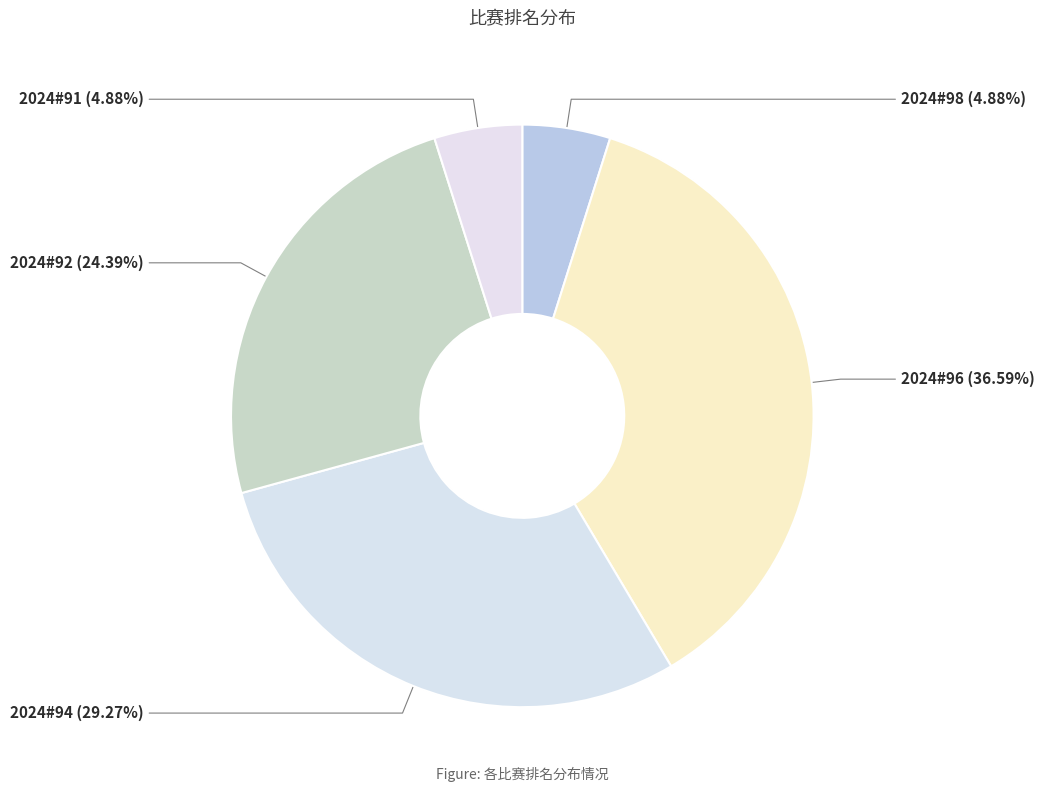

Count the number of slices in the pie.

5